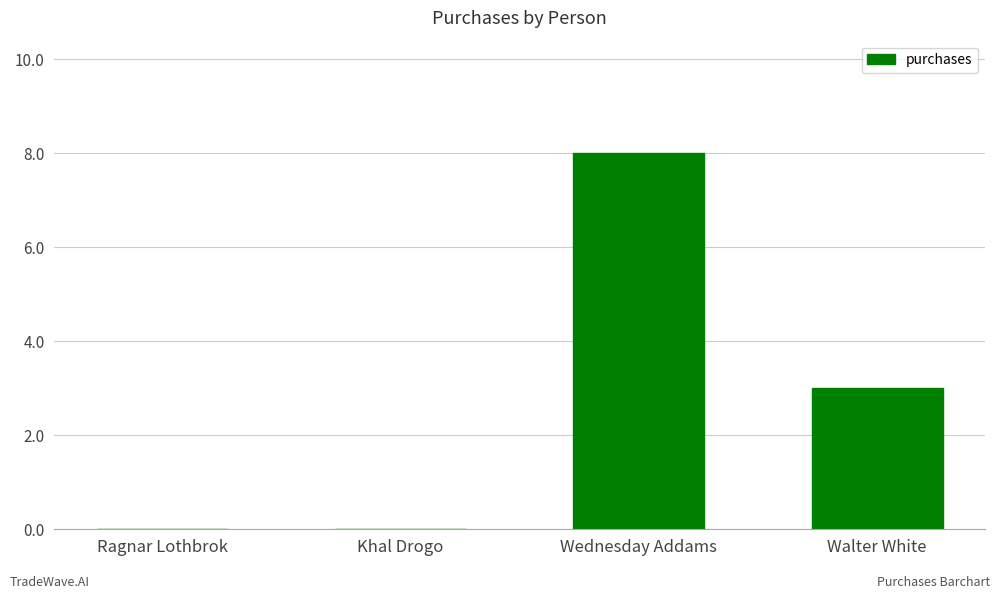

How many distinct data groups are displayed?

1